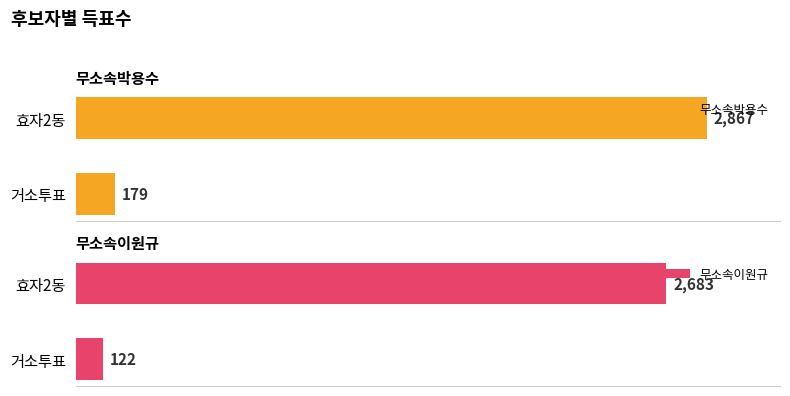

What are all the series names shown in the legend?

무소속박용수, 무소속이원규